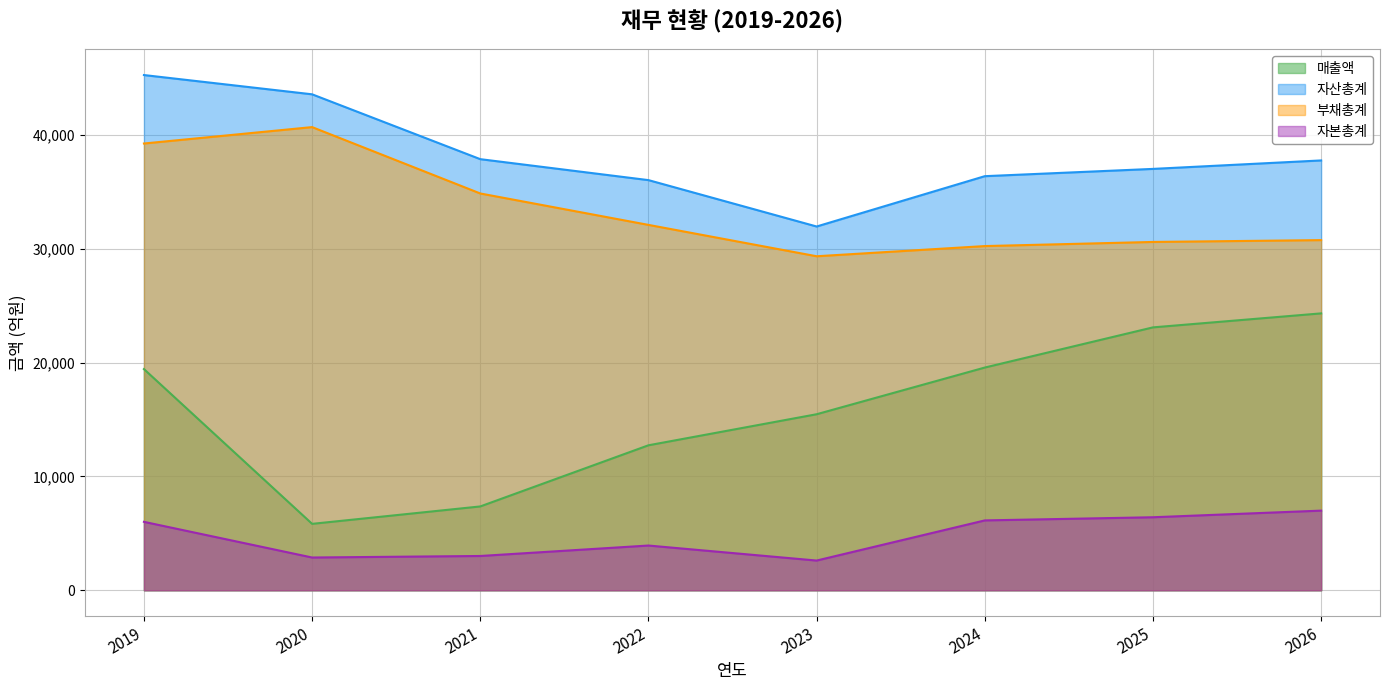

True or false: 매출액 and 부채총계 intersect in this chart.

False